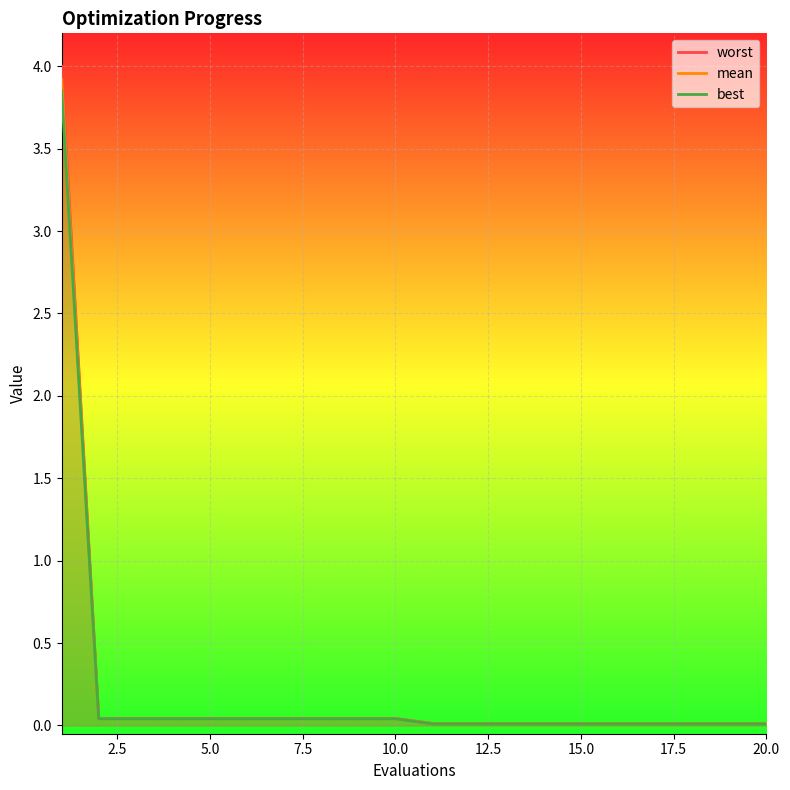

How many distinct data groups are displayed?

3